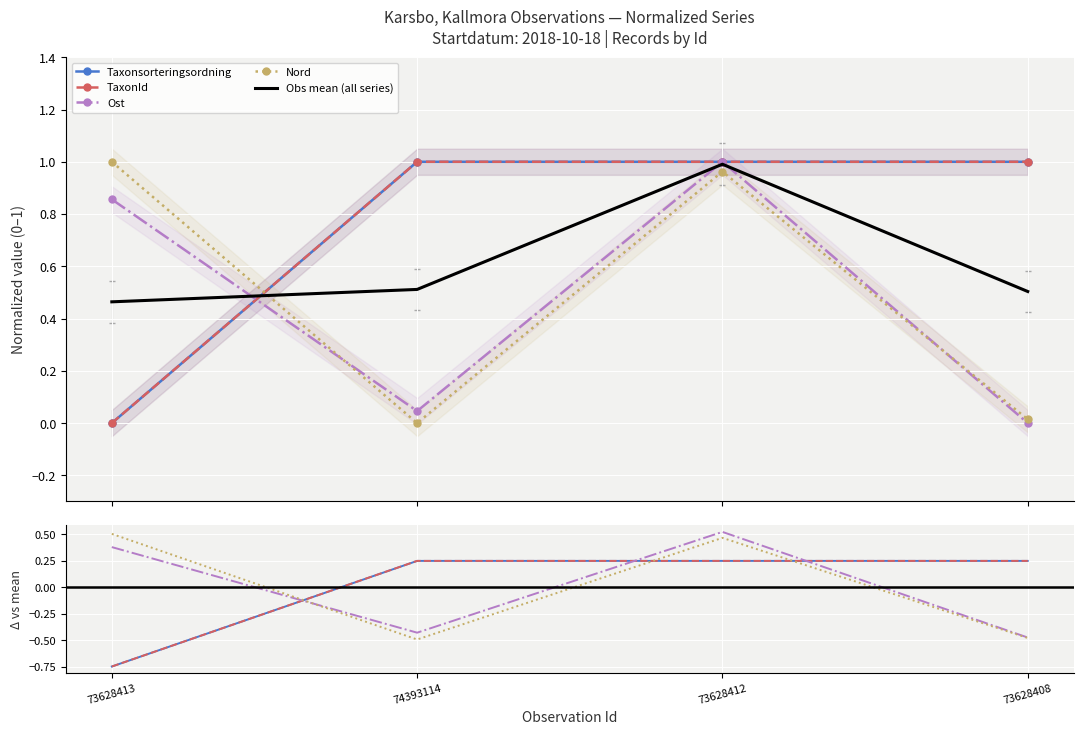

What is the maximum value for Taxonsorteringsordning?

0.2